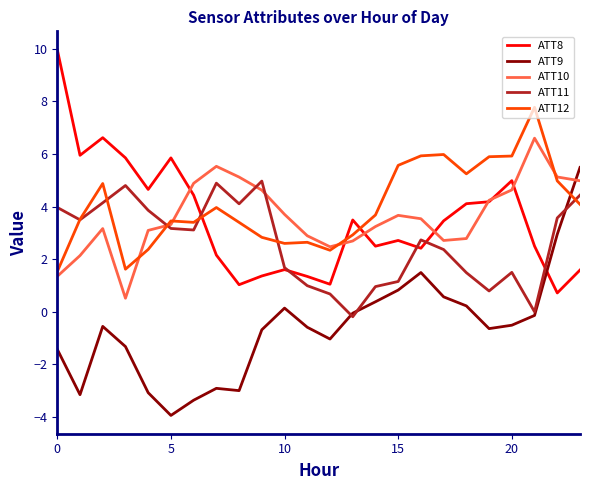

Which series ends up on top after the final intersection of ATT12 and ATT8?

ATT12